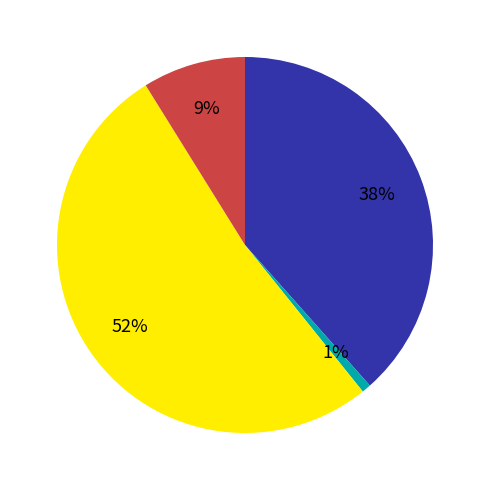

To the nearest percent, what is the average slice percentage?

25%